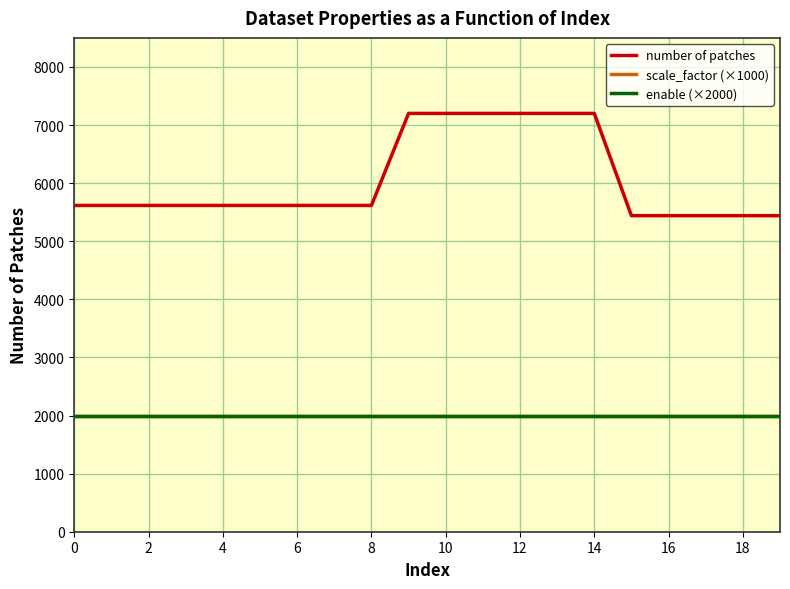

Is this an area chart (filled region under the line)?

No